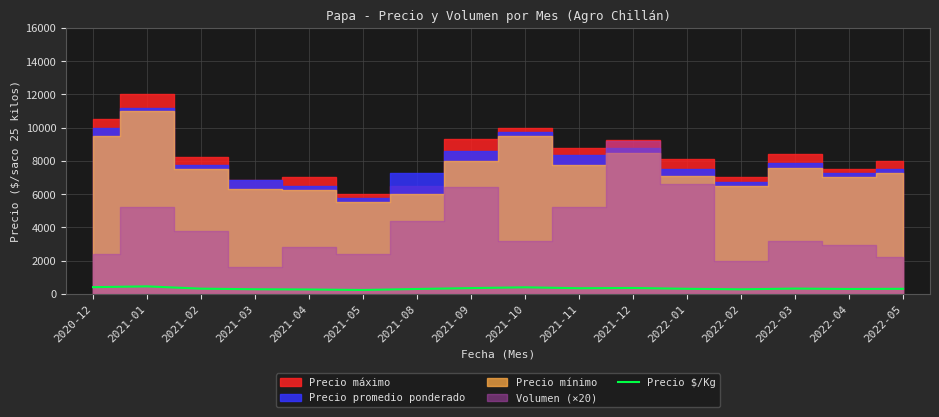

Which category has the lowest value across all series?

2021-05